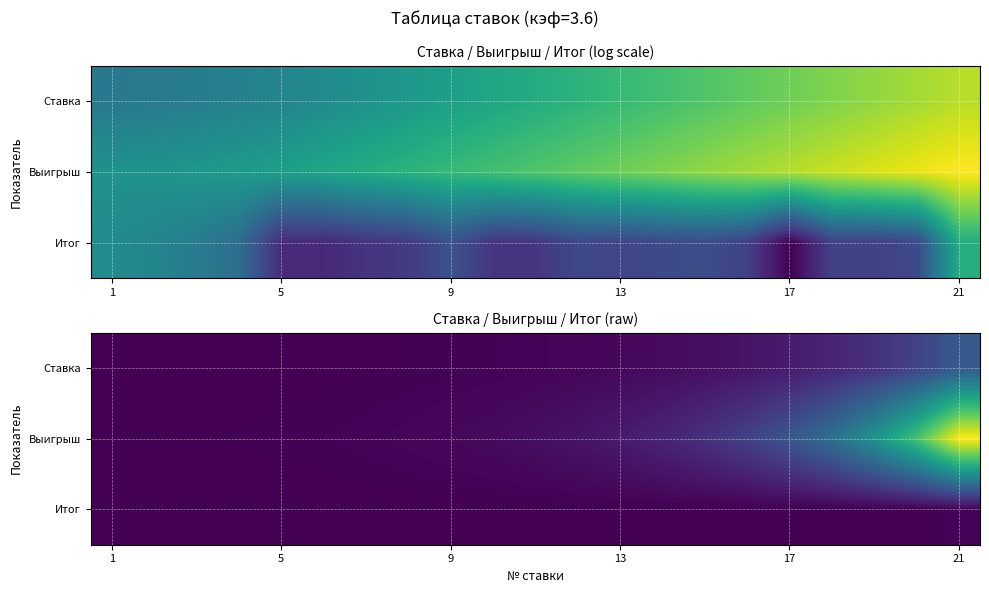

What is the difference between the second highest and minimum values in the Итог series?

157.0